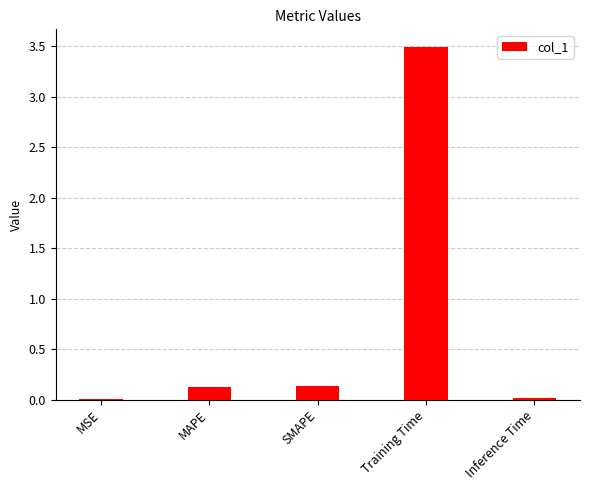

Between Training Time and SMAPE, which is larger?

Training Time